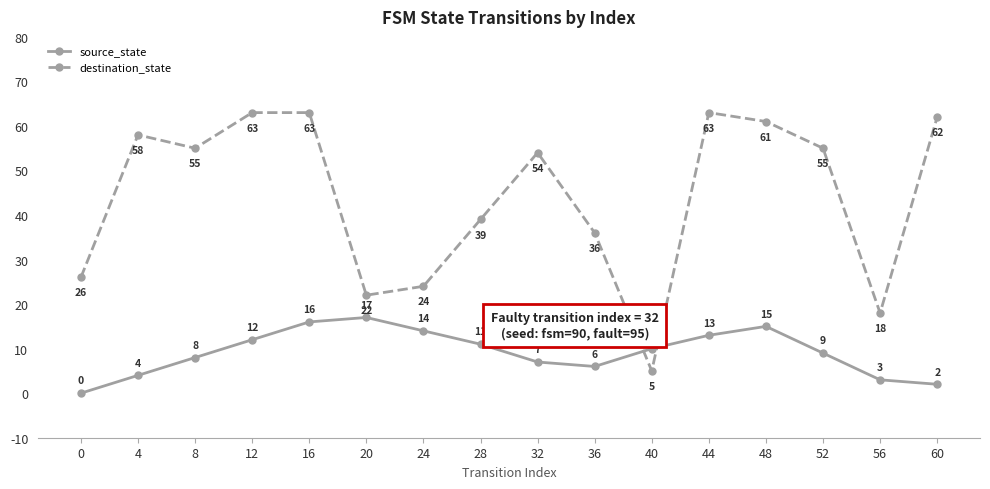

What is the difference between the maximum and second lowest values in the destination_state series?

45